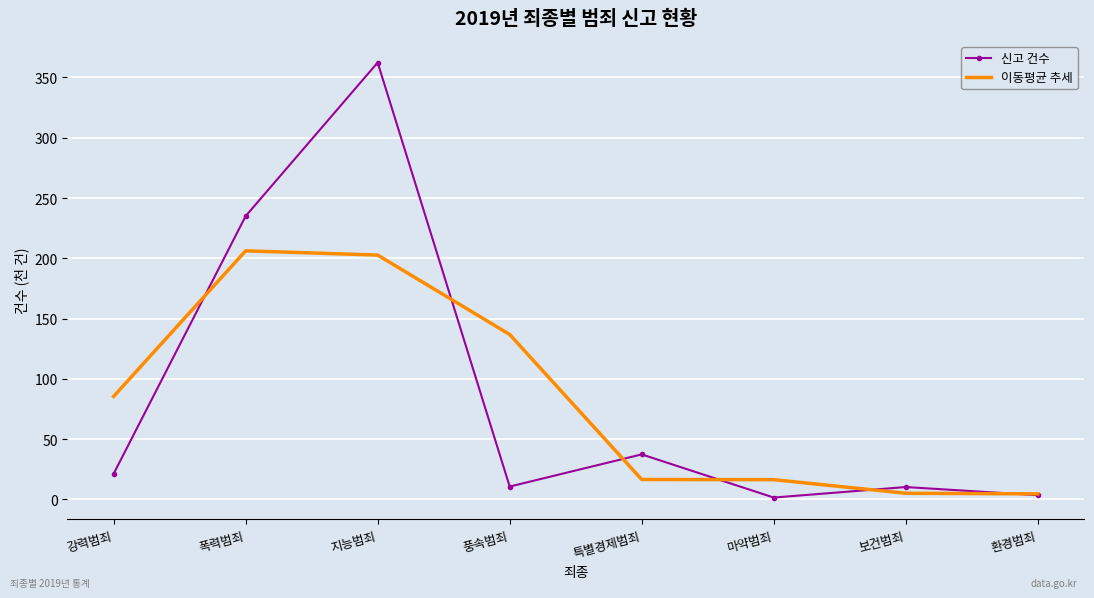

What is the sum of the 신고 건수 values at 마약범죄 and 지능범죄?

363.9